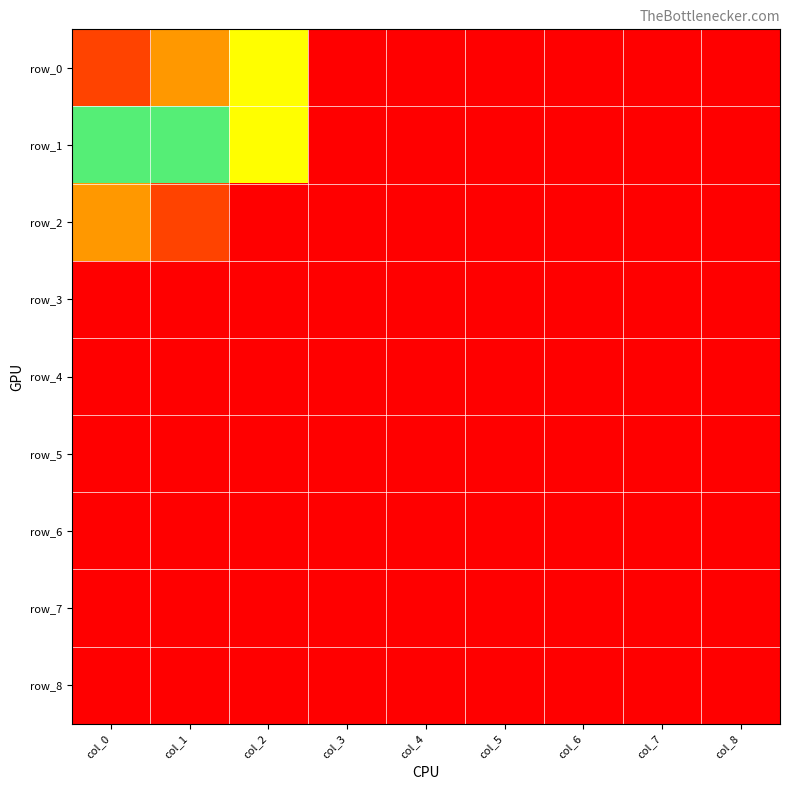

Where is row_2 nearest to the value 4?

col_0